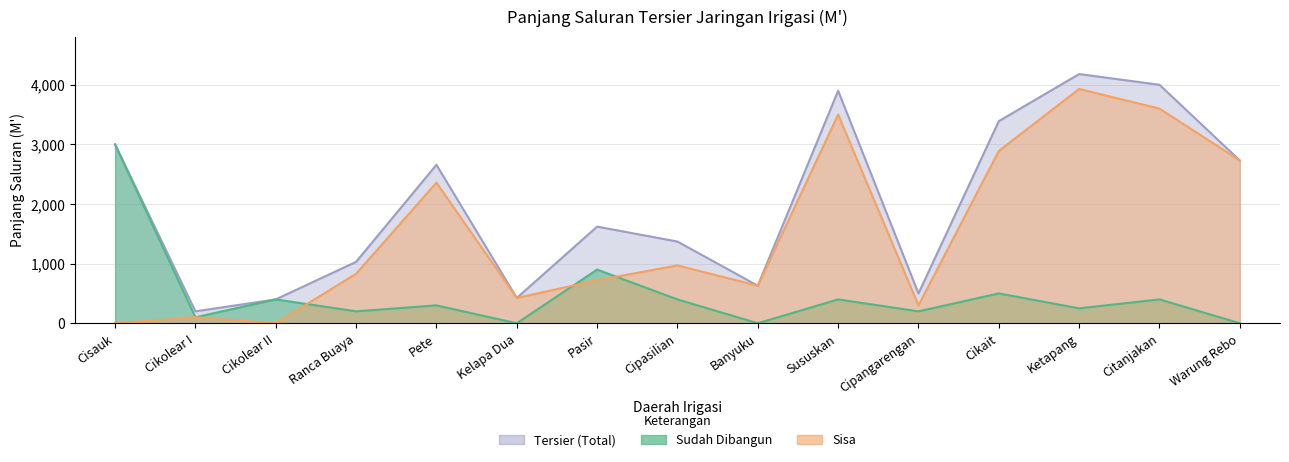

What is the average value of the Tersier (Total) series?

2002